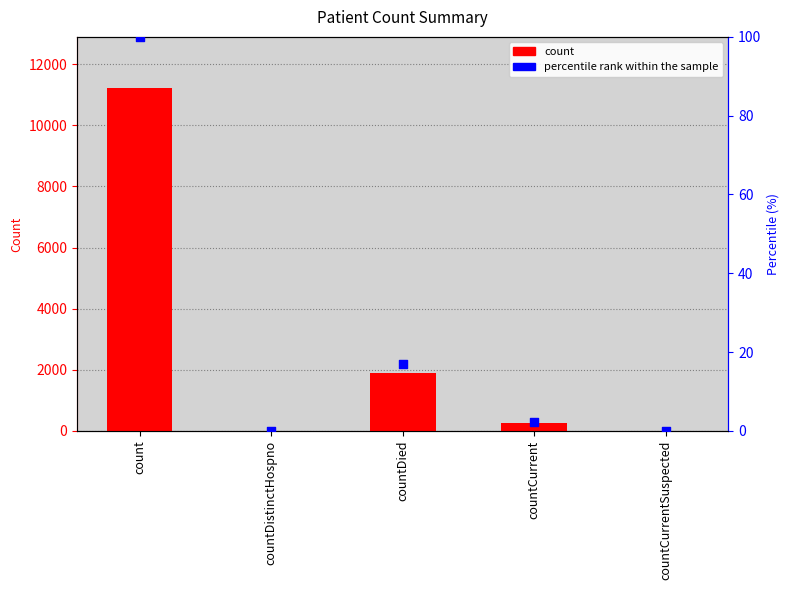

Which series reaches the maximum Y coordinate?

count